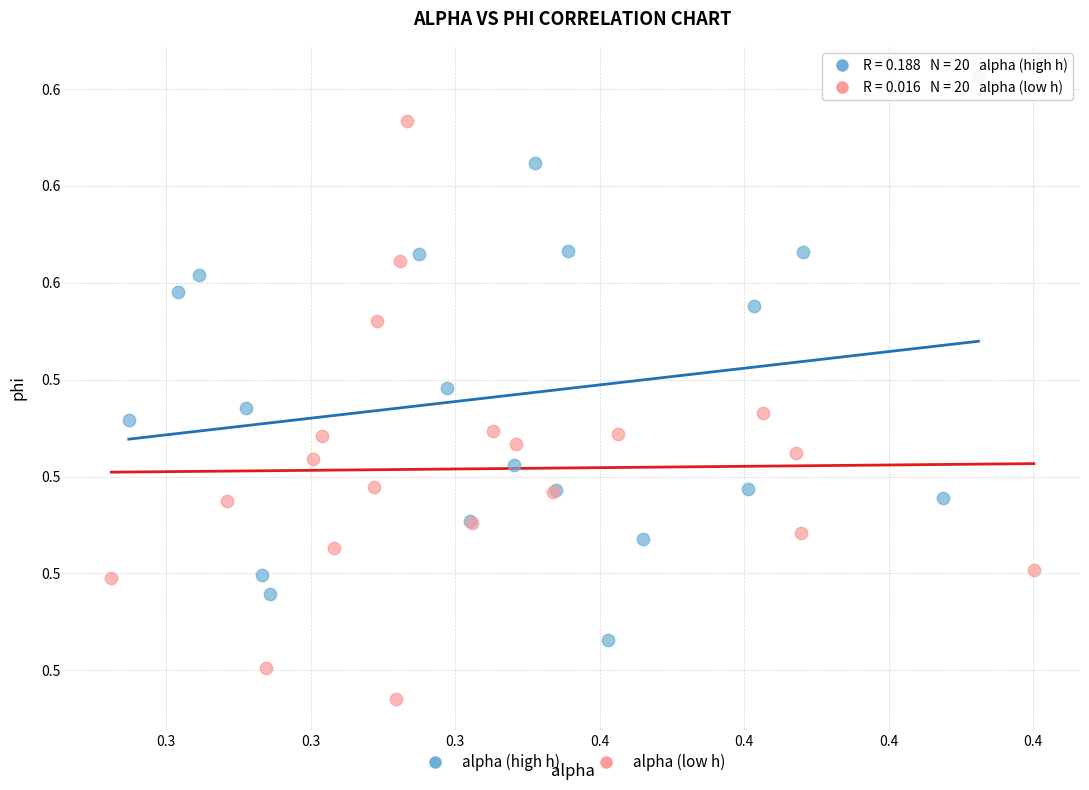

Which series contains the highest Y value?

alpha (high h)